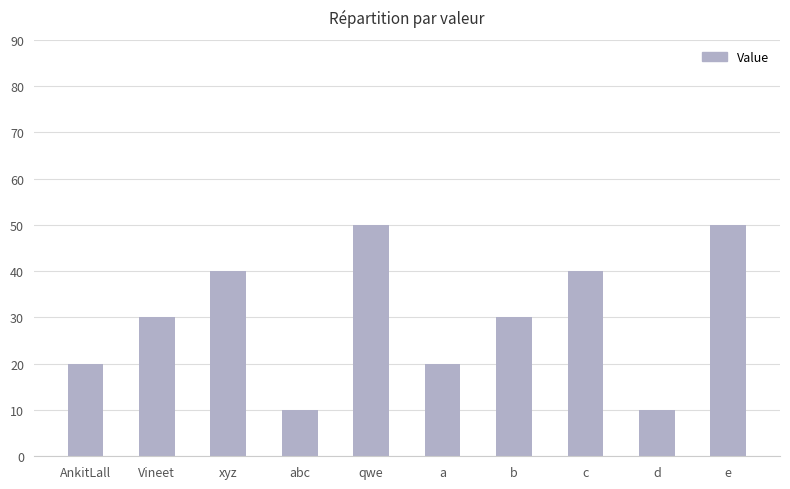

True or false: the data shows 30 at b.

True